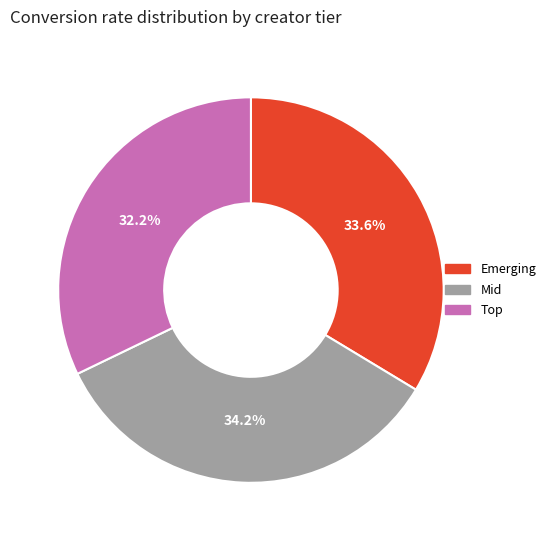

What is the largest slice in the pie chart?

Mid